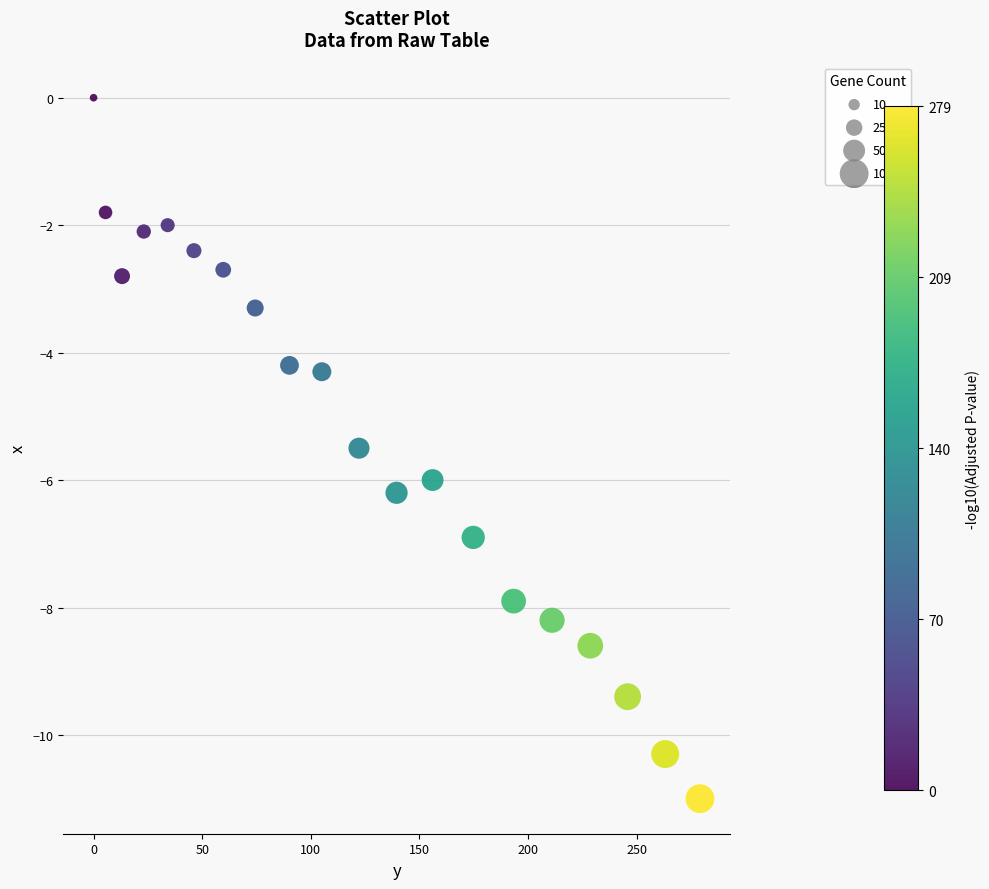

What Y value in the scatter plot is closest to -5?

-5.5